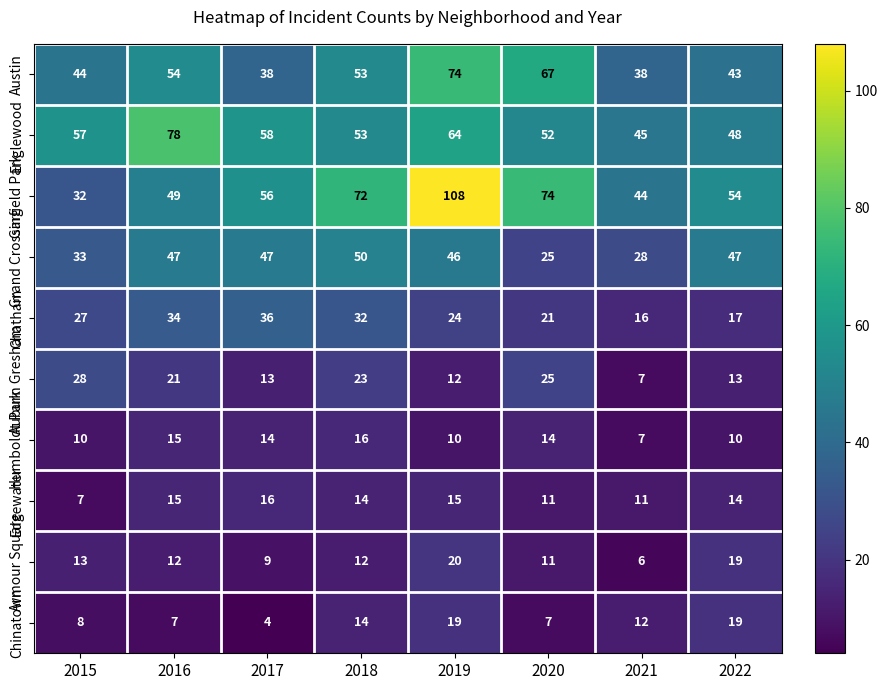

At how many categories does at least one series exceed 87?

1